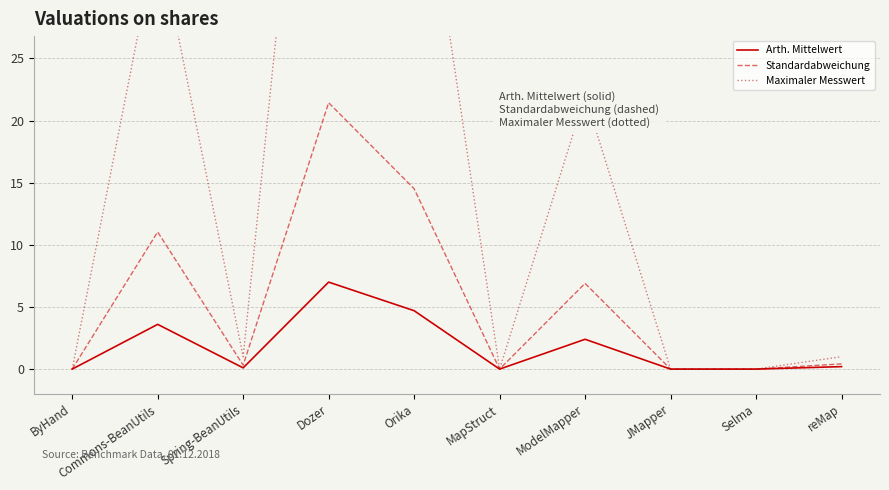

Which series changed the most between Dozer and MapStruct?

Maximaler Messwert